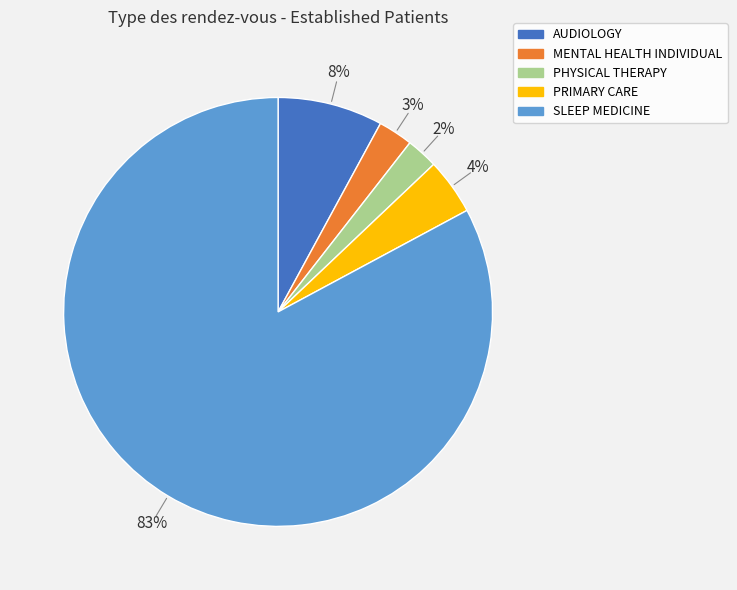

The MENTAL HEALTH INDIVIDUAL slice represents 3% of the pie. True or false?

True